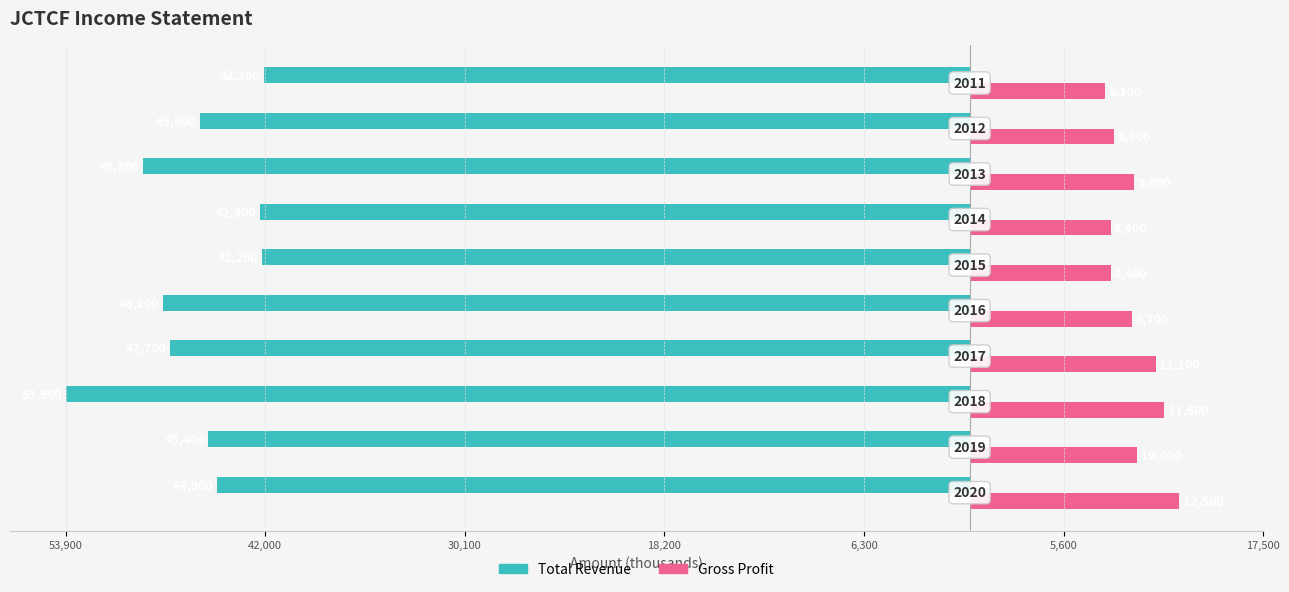

What are all the series names shown in the legend?

Total Revenue, Gross Profit